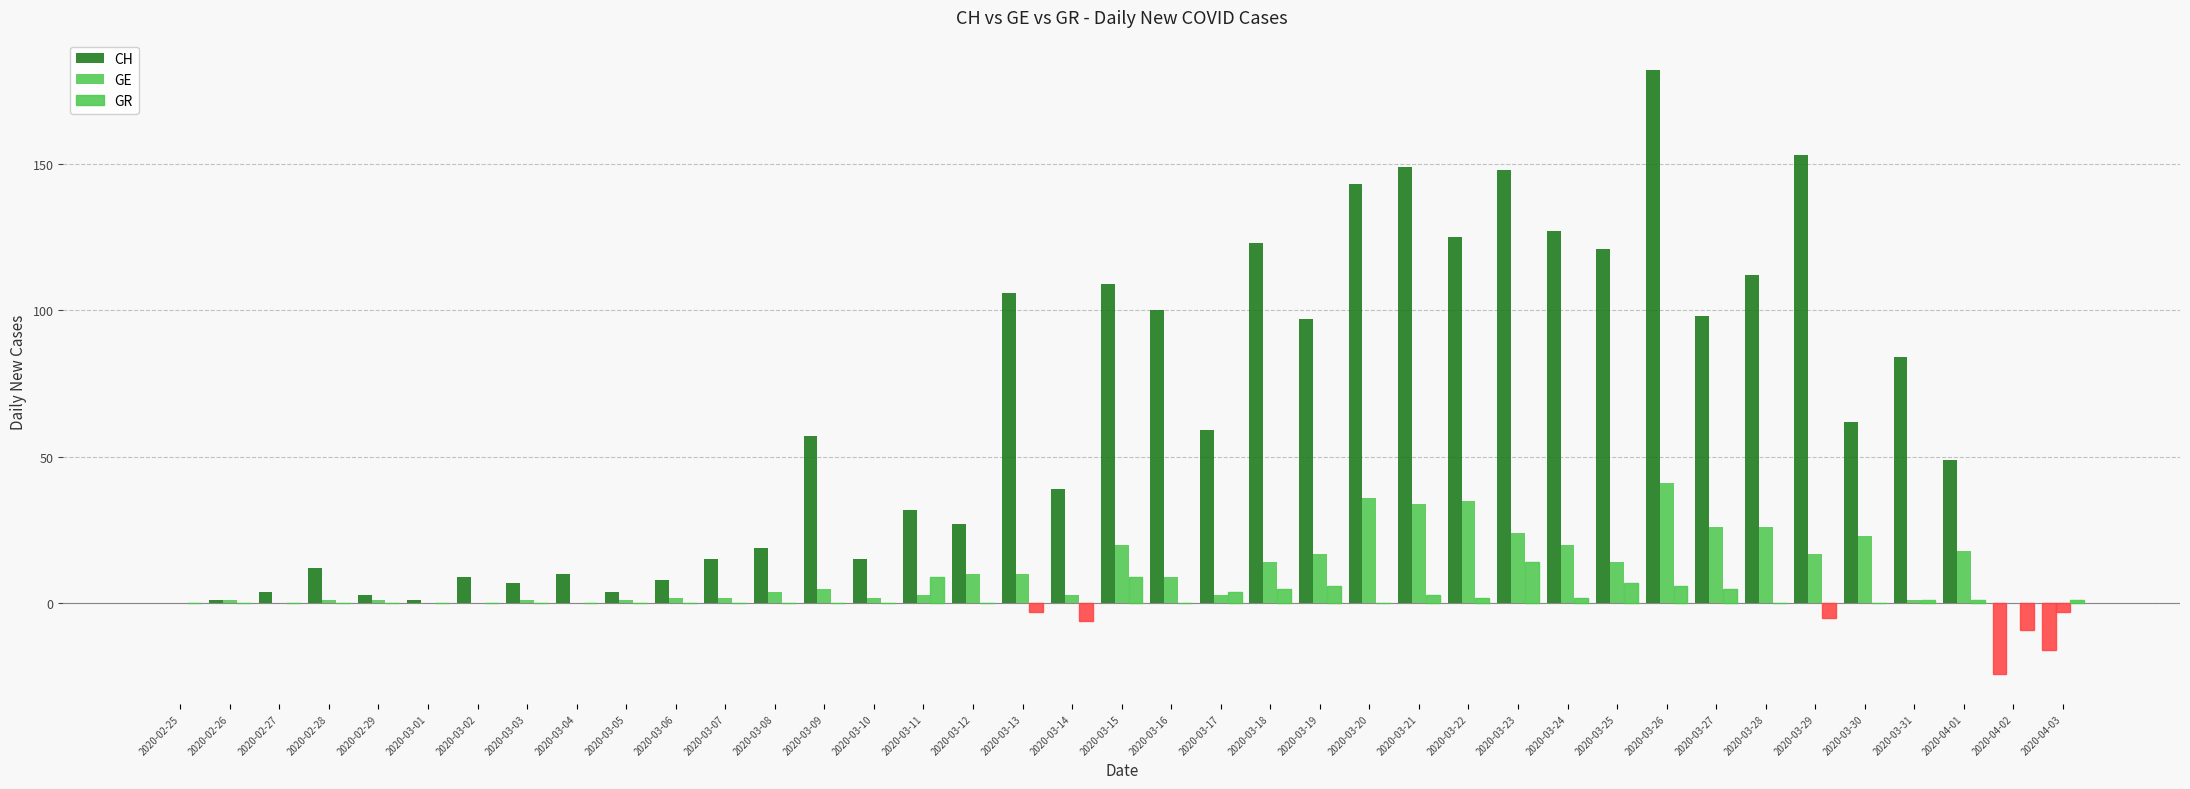

What is the spread (max minus min) of values at 2020-04-02?

24